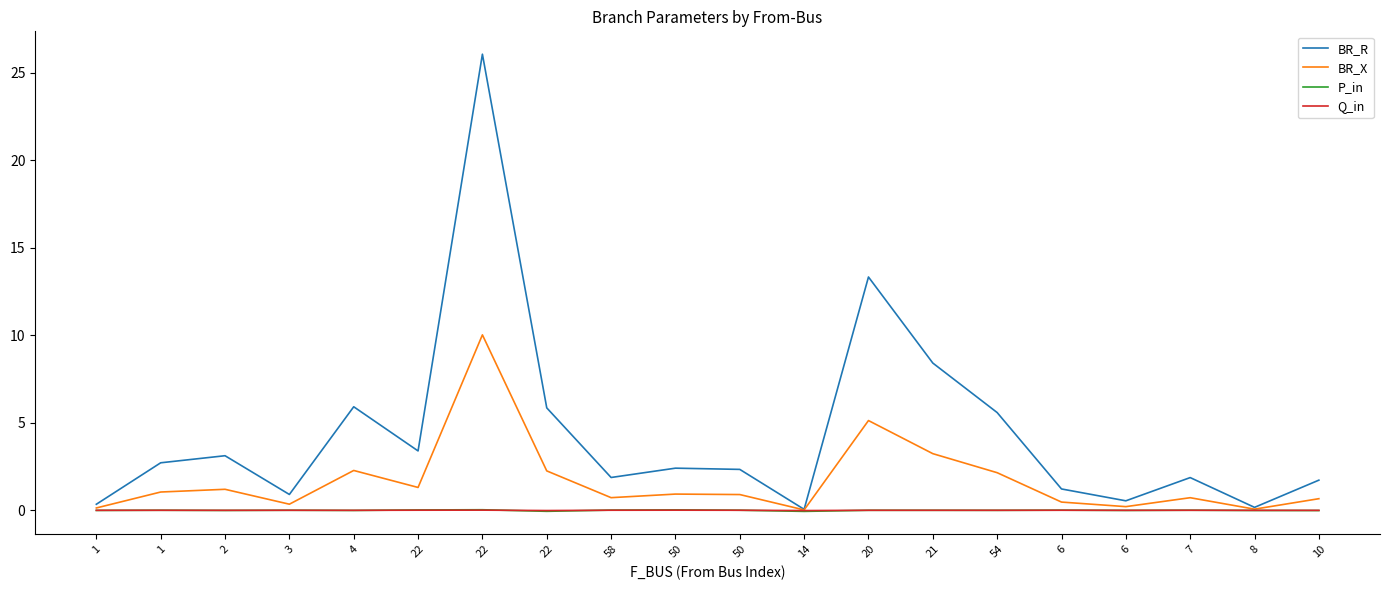

Which series has the widest spread of values?

BR_R